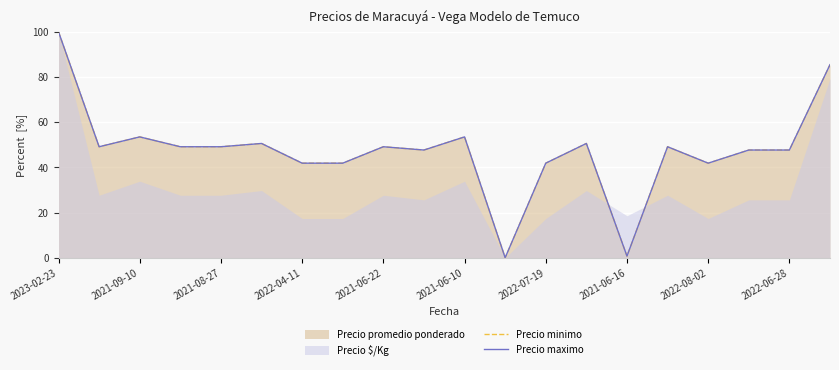

Which series changed the most between 2021-08-27 and 2022-06-28?

Precio minimo